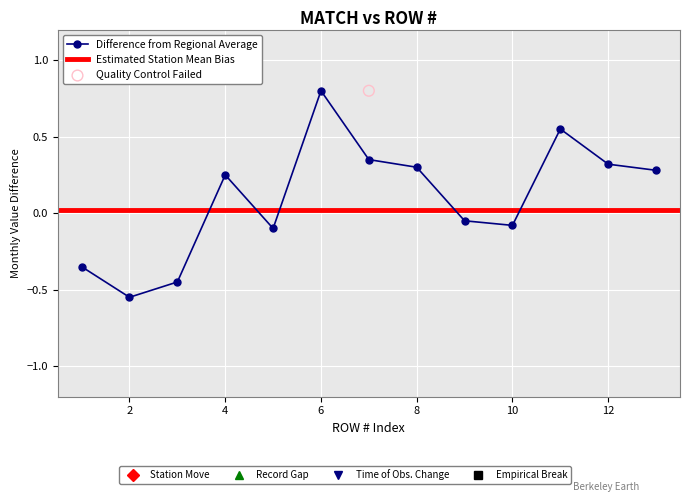

What is the change in value from 3 to 12?

+0.8